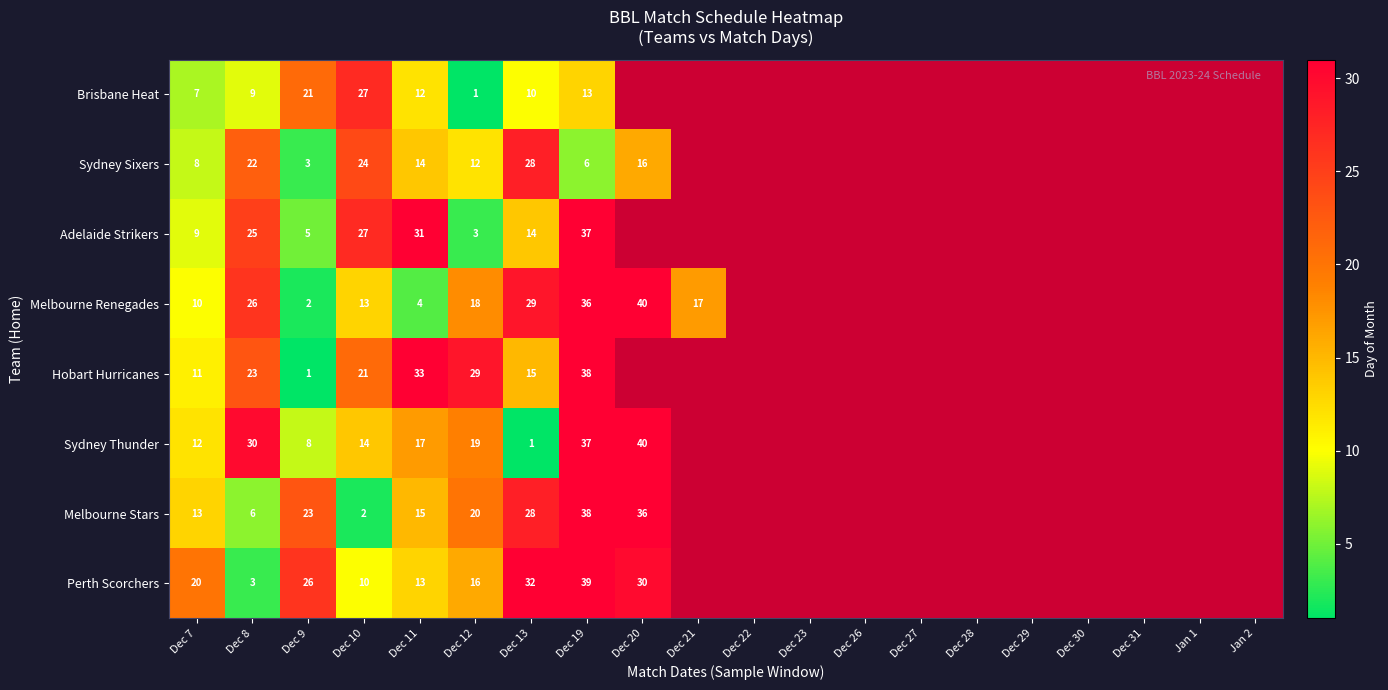

Between Jan 1 and Dec 28, which is larger?

Dec 28